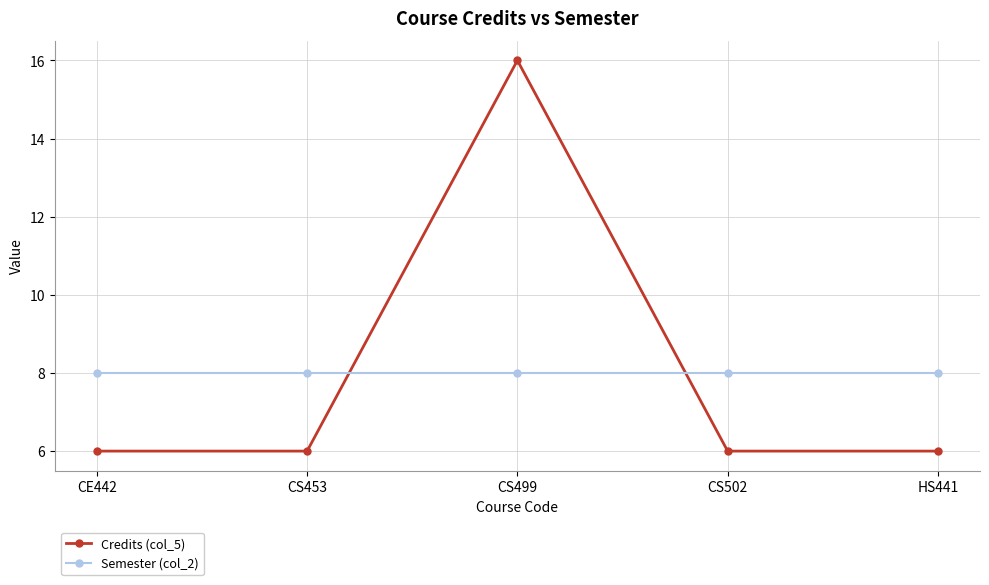

At how many categories does at least one series exceed 12?

1